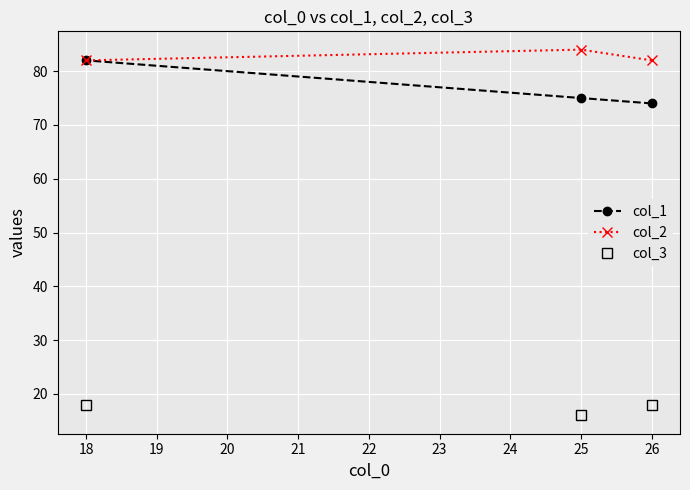

What is the total value across all series at 18?

182